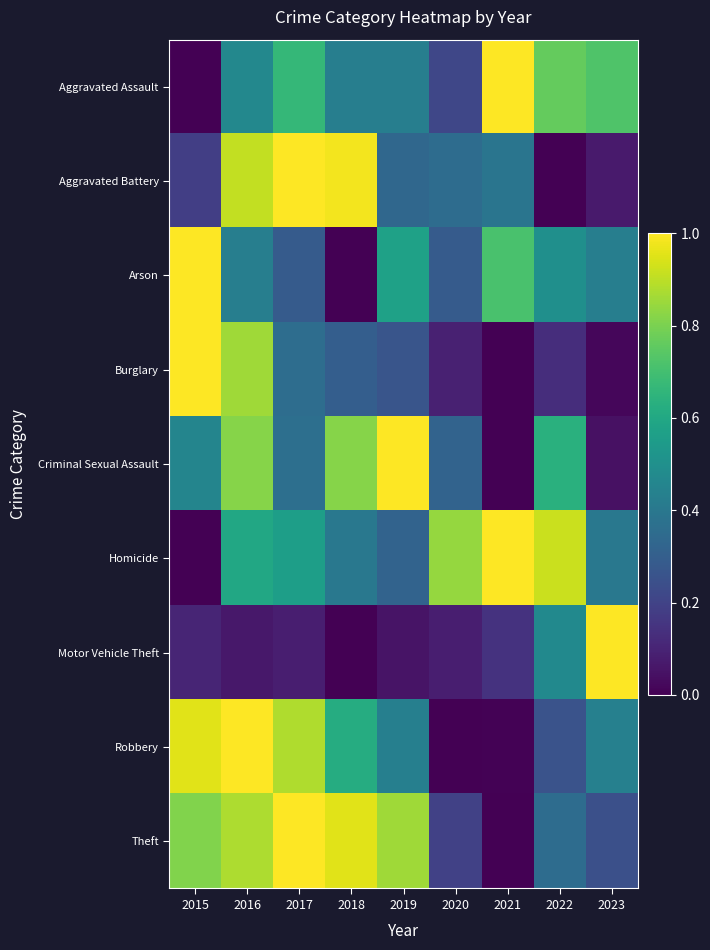

Between 2016 and 2017, which series saw the biggest shift?

Burglary